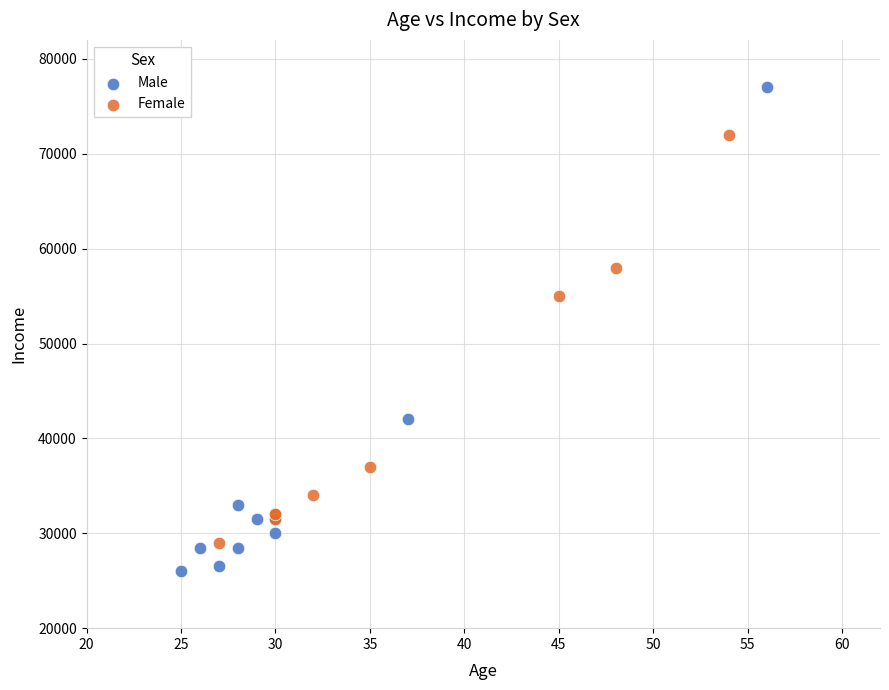

Which series contains the lowest Y value?

Male